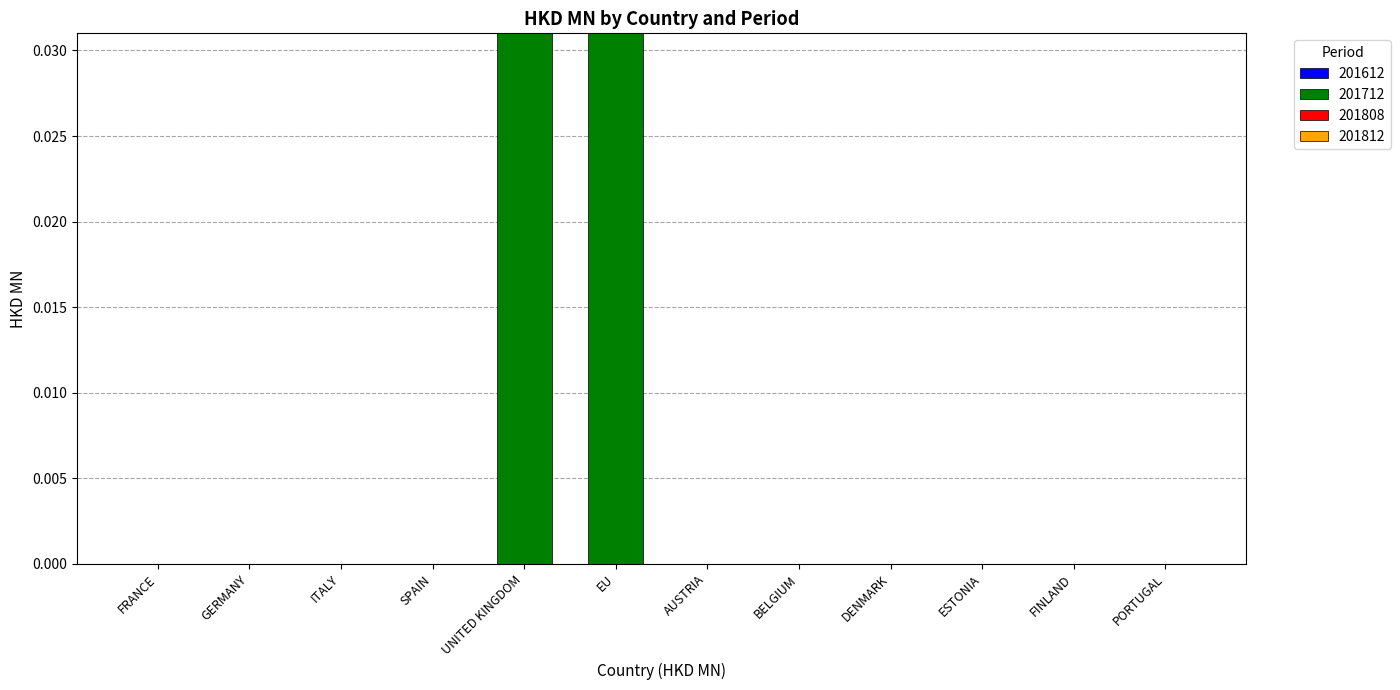

The chart shows a value of 0.0 at AUSTRIA. True or false?

True